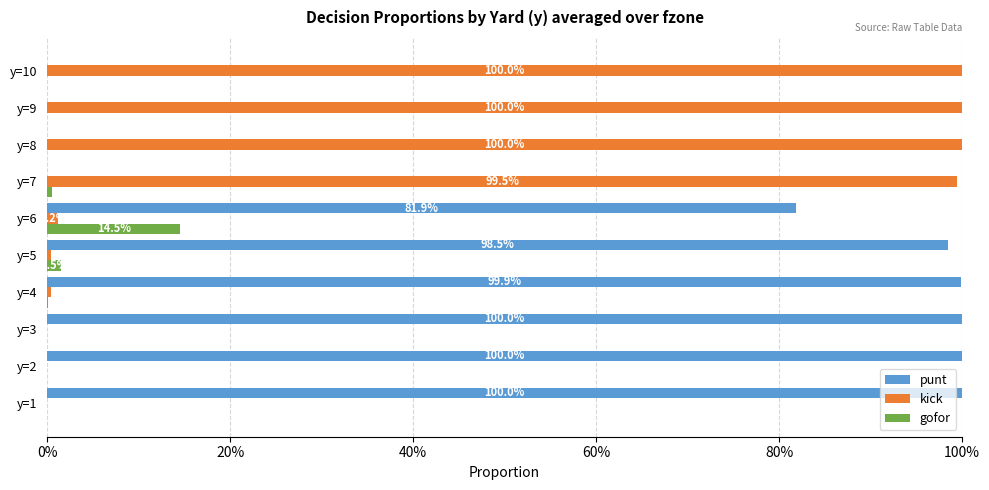

What are all the series names shown in the legend?

punt, kick, gofor